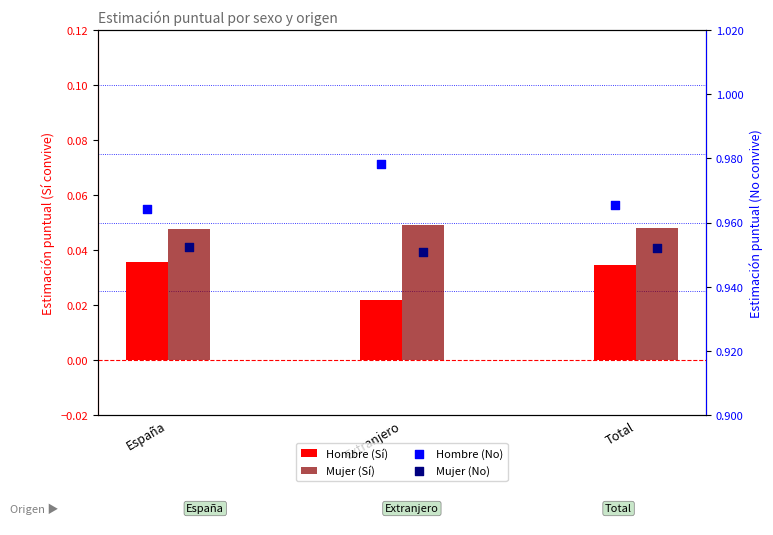

What is the total value across all series at Total?

2.0